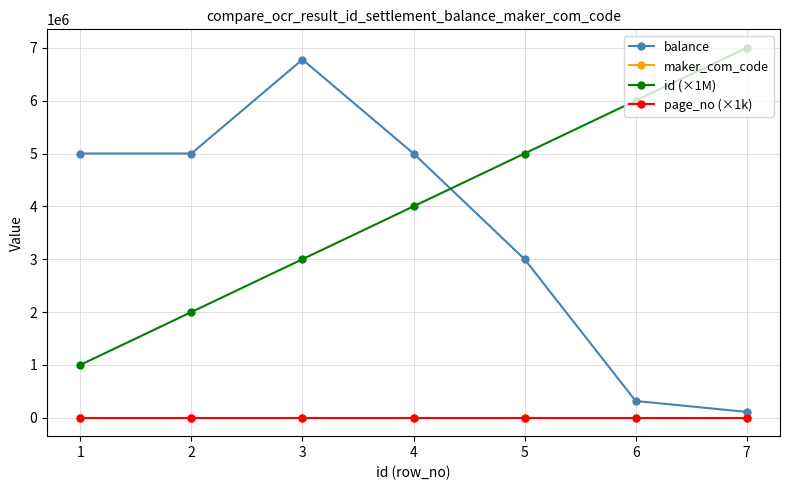

What are all the series names shown in the legend?

balance, maker_com_code, id (×1M), page_no (×1k)